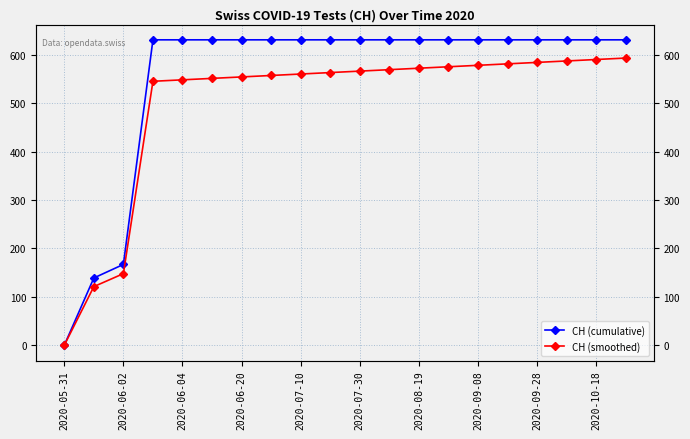

How many data points in CH (smoothed) are above 566?

10